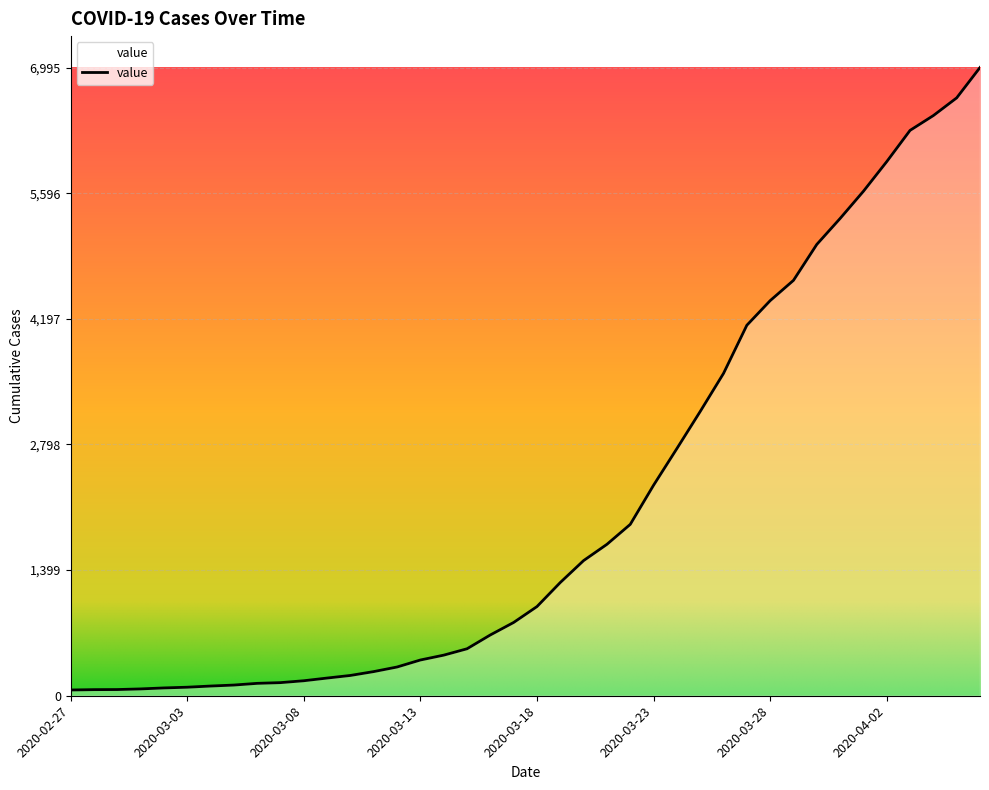

What is the greatest value displayed?

6995